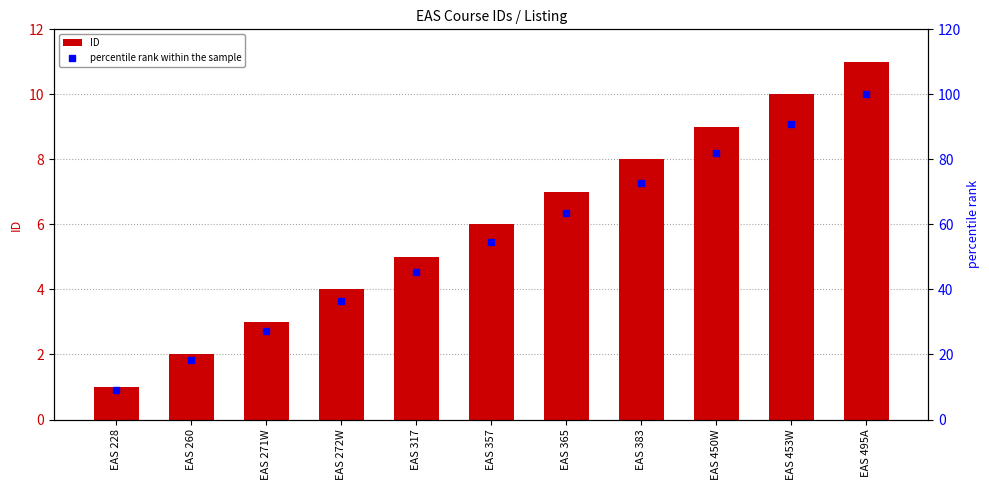

Reading left to right, list all the values displayed in this chart.

ID: EAS 228=1.0	EAS 260=2.0	EAS 271W=3.0	EAS 272W=4.0	EAS 317=5.0	EAS 357=6.0	EAS 365=7.0	EAS 383=8.0	EAS 450W=9.0	EAS 453W=10.0	EAS 495A=11.0
percentile rank within the sample: EAS 228=9.1	EAS 260=18.2	EAS 271W=27.3	EAS 272W=36.4	EAS 317=45.5	EAS 357=54.5	EAS 365=63.6	EAS 383=72.7	EAS 450W=81.8	EAS 453W=90.9	EAS 495A=100.0